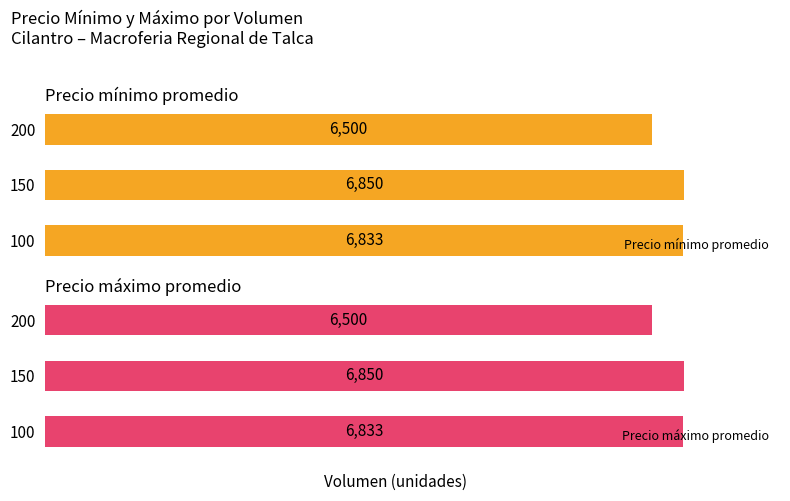

What is the smallest value displayed?

6500.0